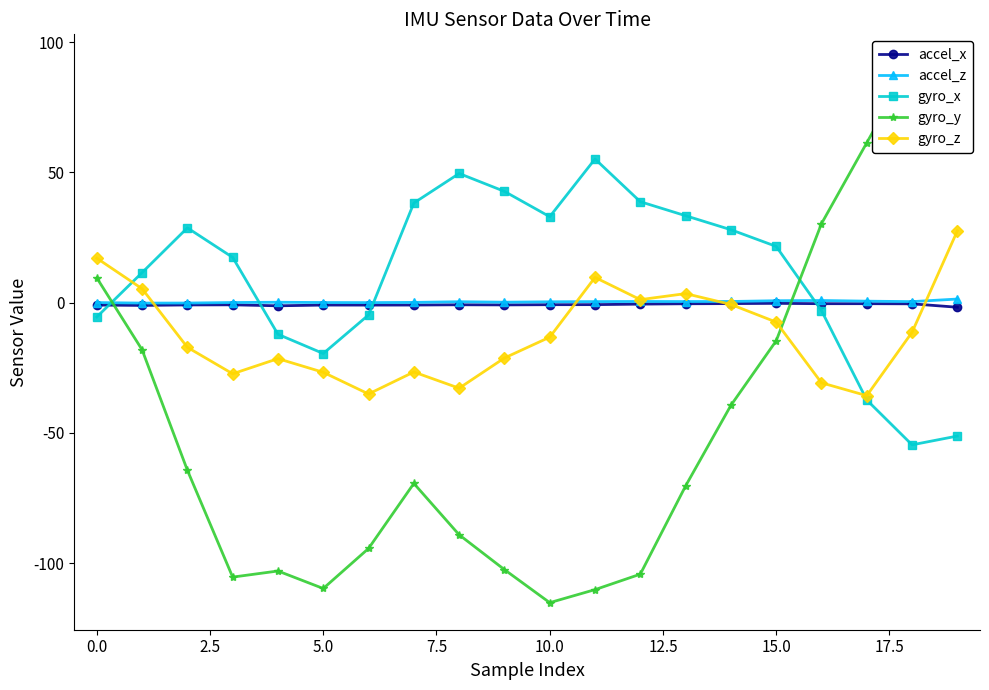

True or false: gyro_z has a value of -18.0 at 18.

False